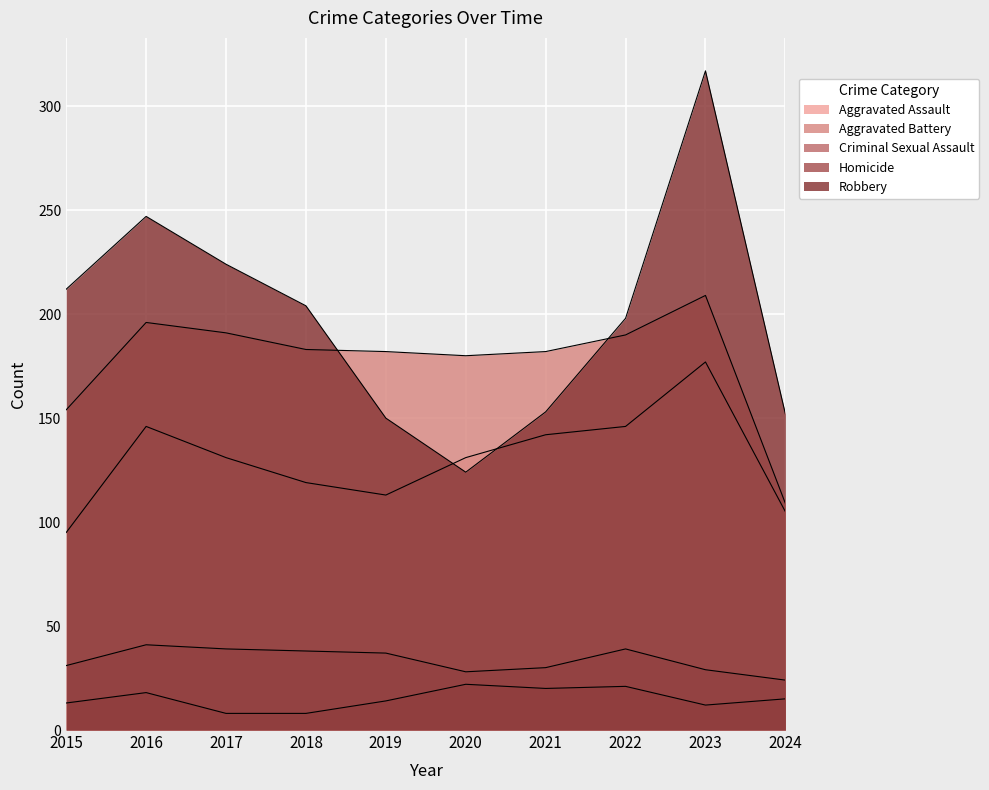

The Aggravated Battery series shows 292 at 2020. True or false?

False